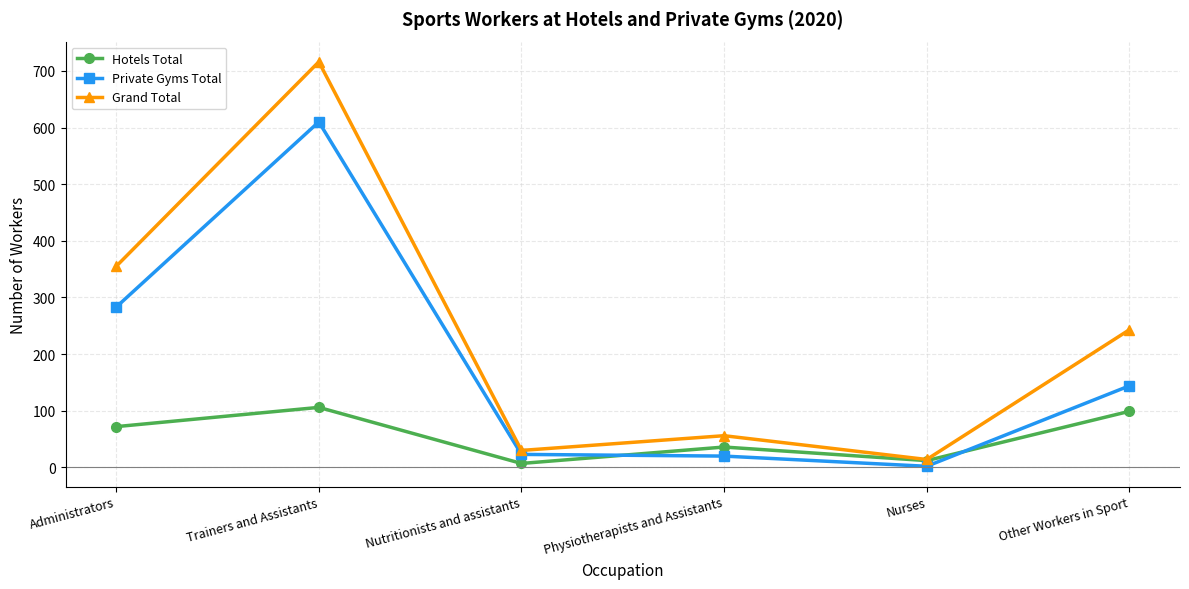

Read the Hotels Total value at Nutritionists and assistants.

7